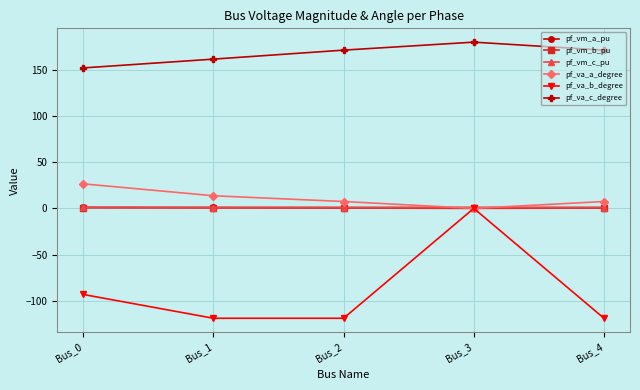

True or false: pf_va_a_degree and pf_va_c_degree cross at least once.

False